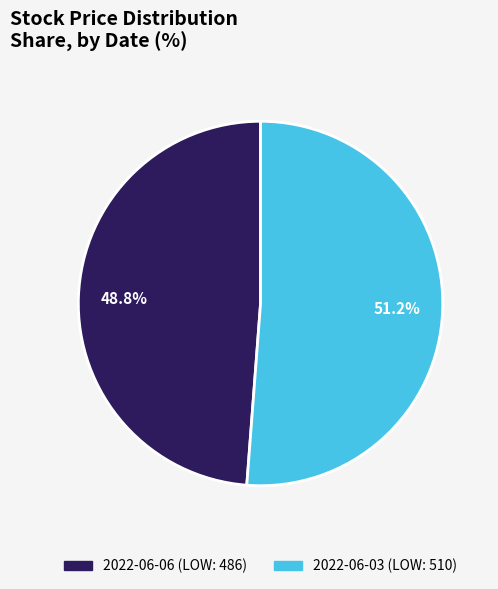

Does 2022-06-06 account for over 50% of the chart?

No